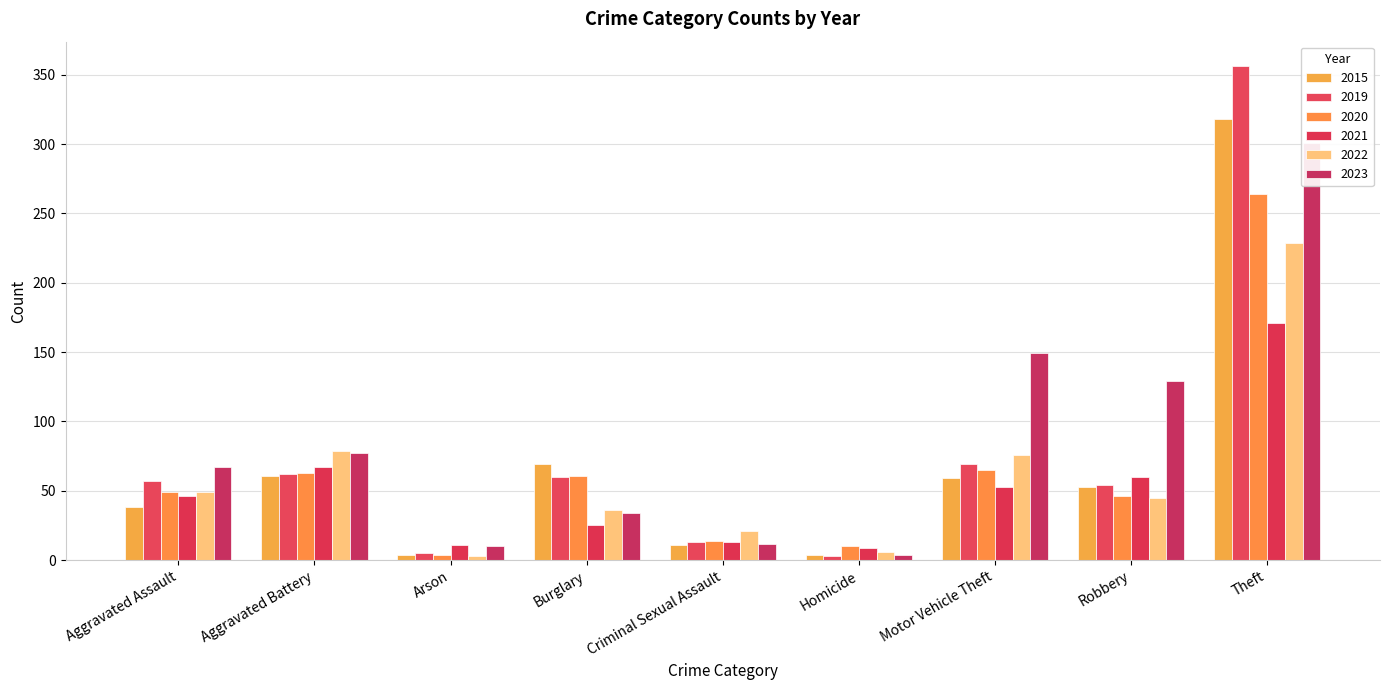

At which label does 2023 reach its peak?

Theft